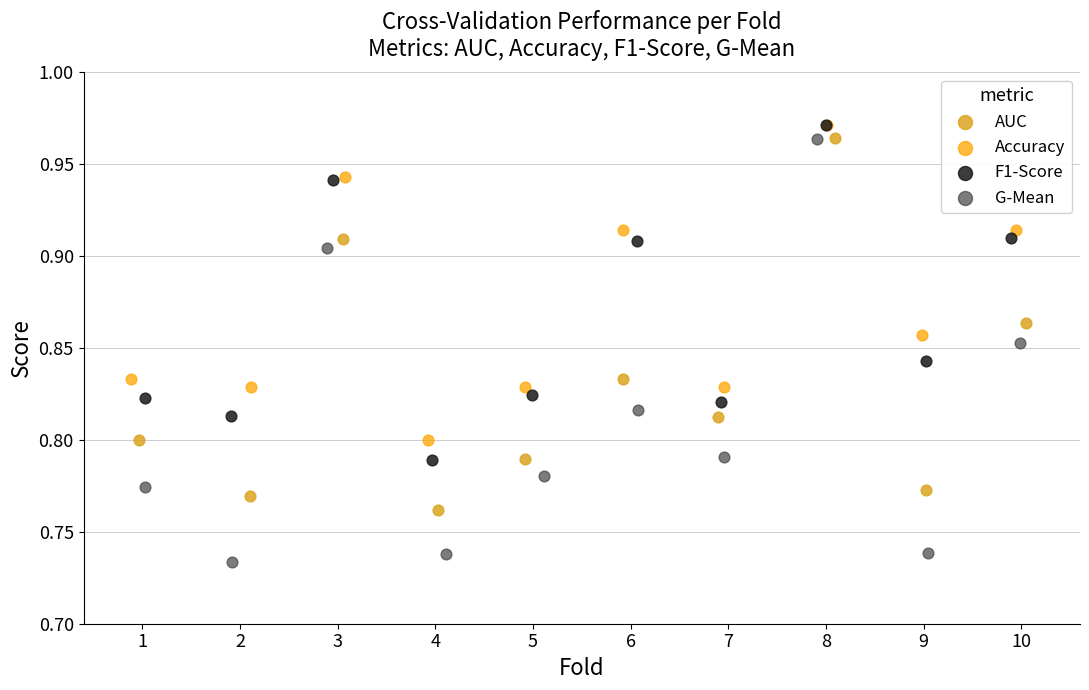

Which series has the largest Y range (max minus min)?

G-Mean